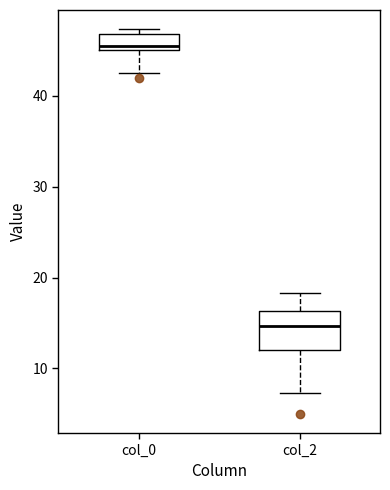

Which box is the tallest, from its lower edge to its upper edge?

col_2